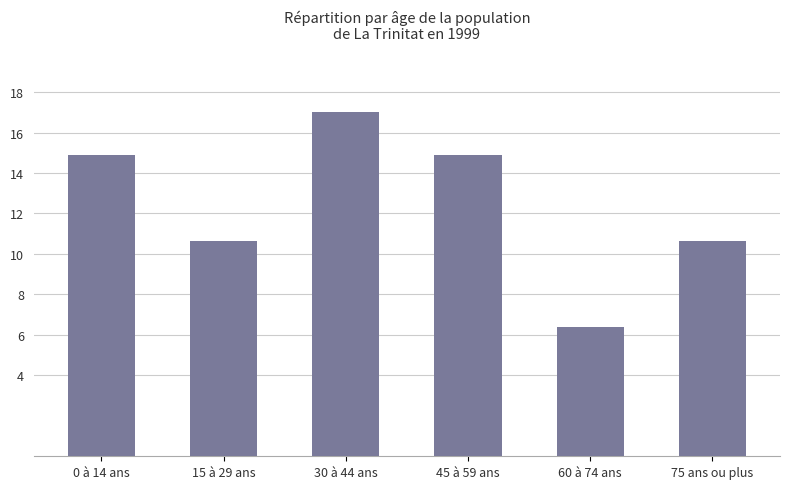

What is the greatest value displayed?

17.0